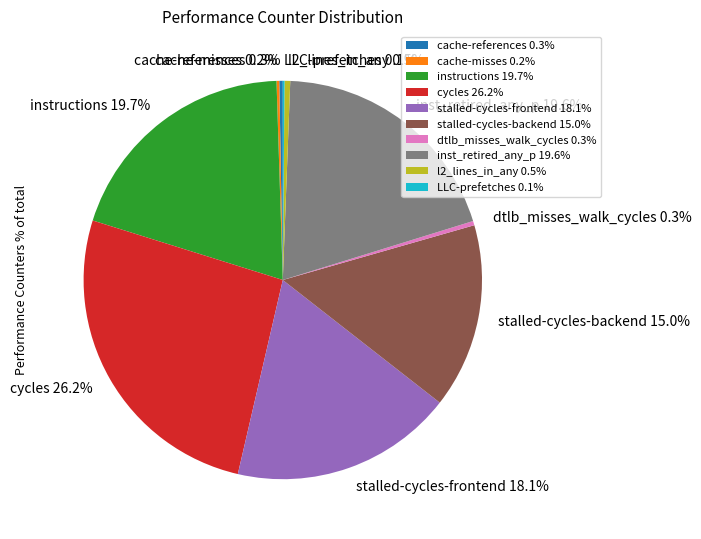

To the nearest percent, what portion does inst_retired_any_p represent?

20%